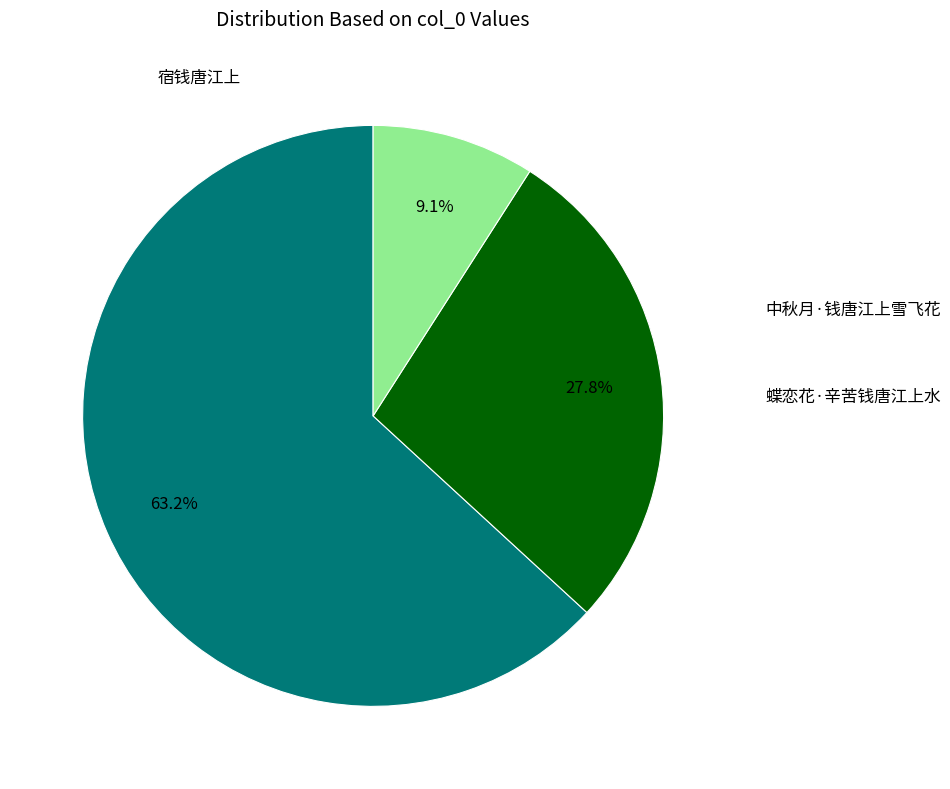

How many slices are in this pie chart?

3